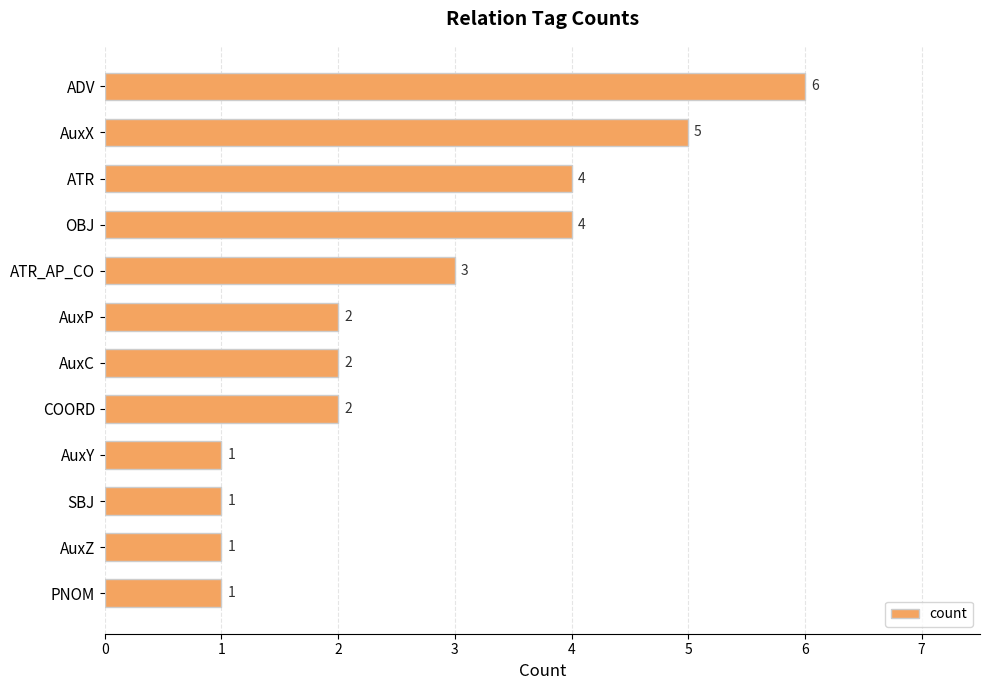

How many values are between 1 and 4?

10